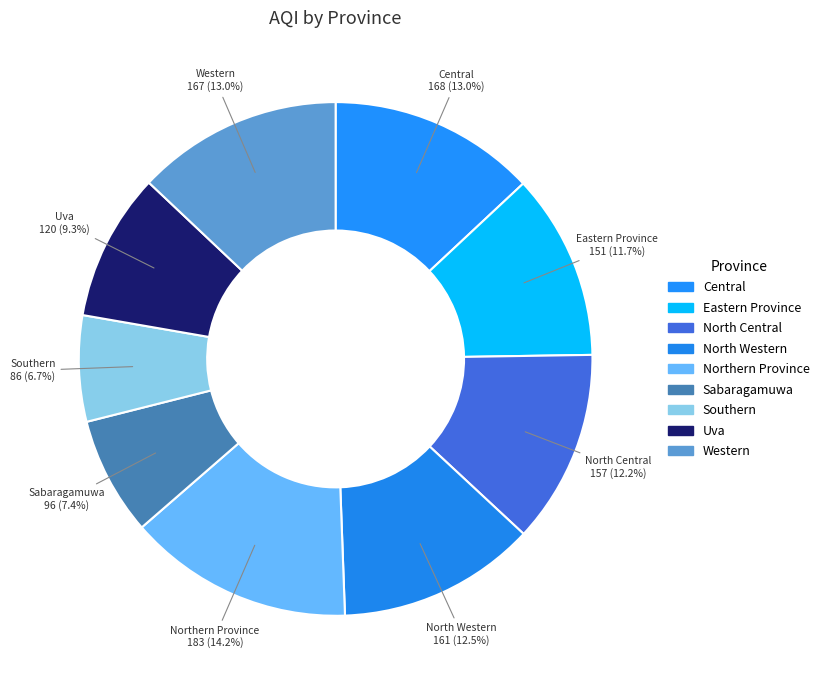

Rank the categories by value from lowest to highest.

Southern, Sabaragamuwa, Uva, Eastern Province, North Central, North Western, Western, Central, Northern Province